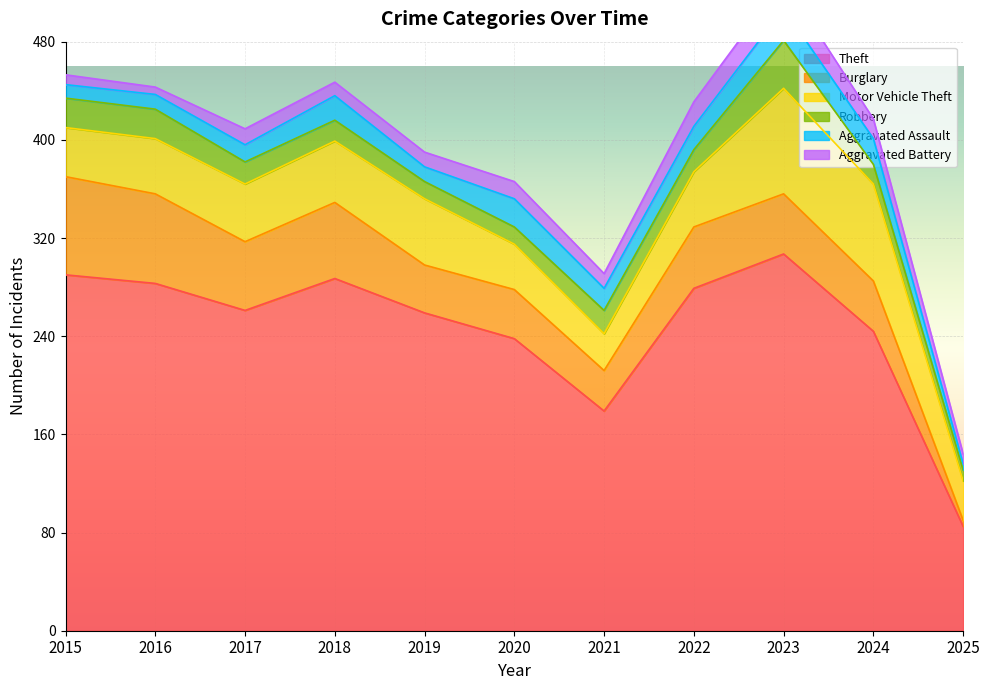

Read the Burglary value at 2017, to the nearest 10.

60